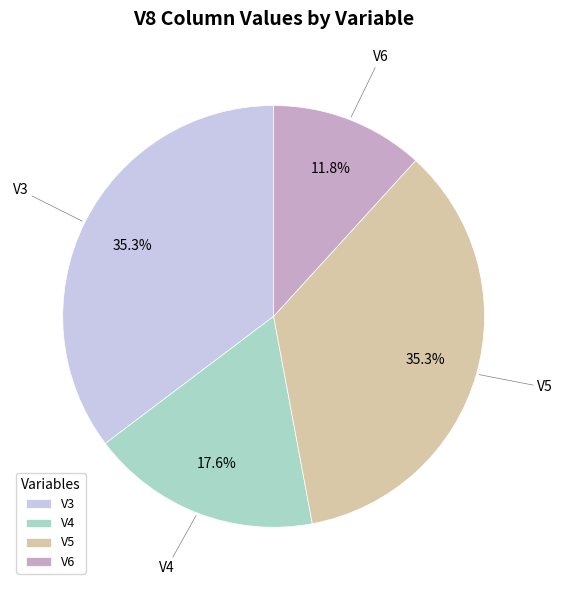

Between V3 and V4, which is larger?

V3